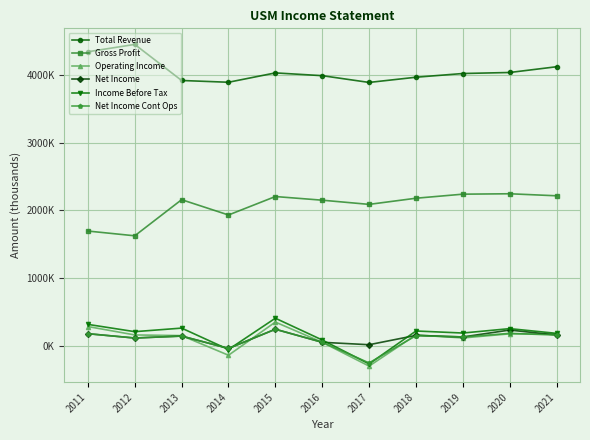

What are all the series names shown in the legend?

Total Revenue, Gross Profit, Operating Income, Net Income, Income Before Tax, Net Income Cont Ops